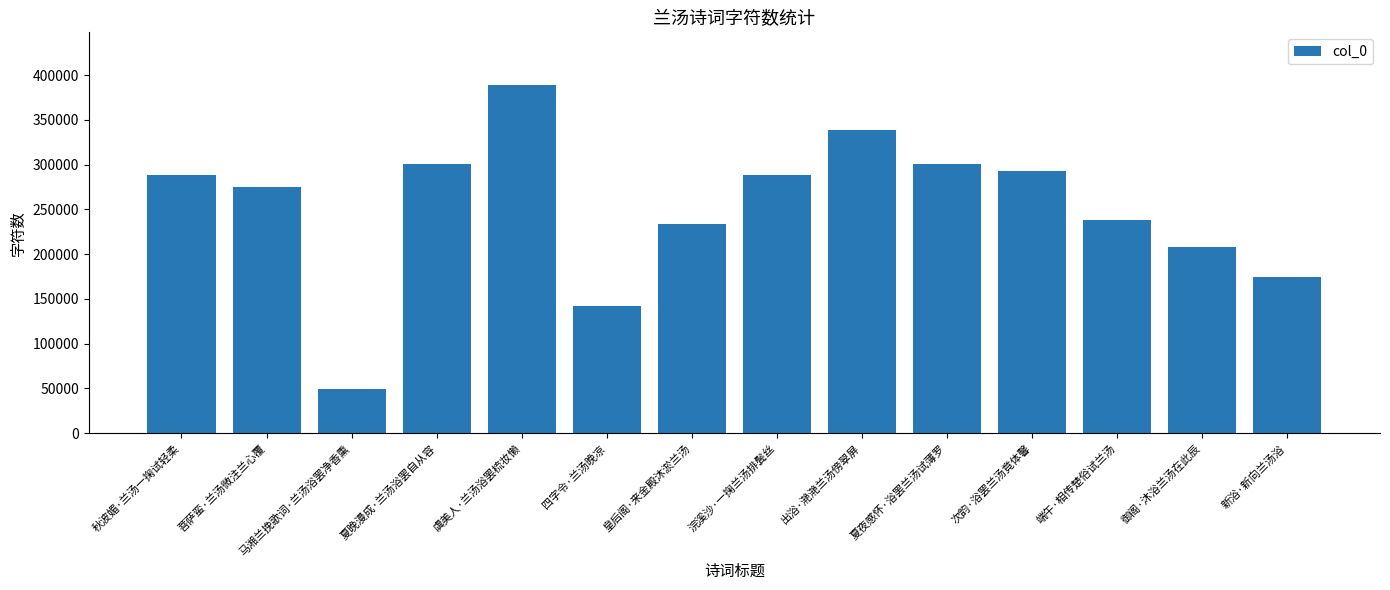

What is the sum of the values at 浣溪沙·一掬兰汤排鬓丝 and 四字令·兰汤晚凉?

430080